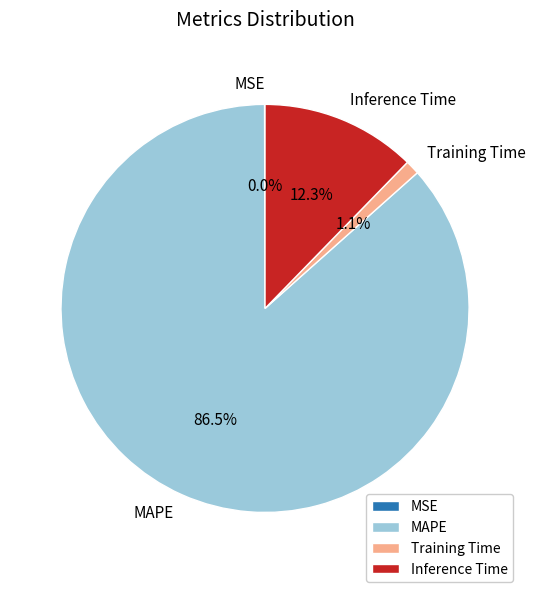

Which slice is the largest?

MAPE